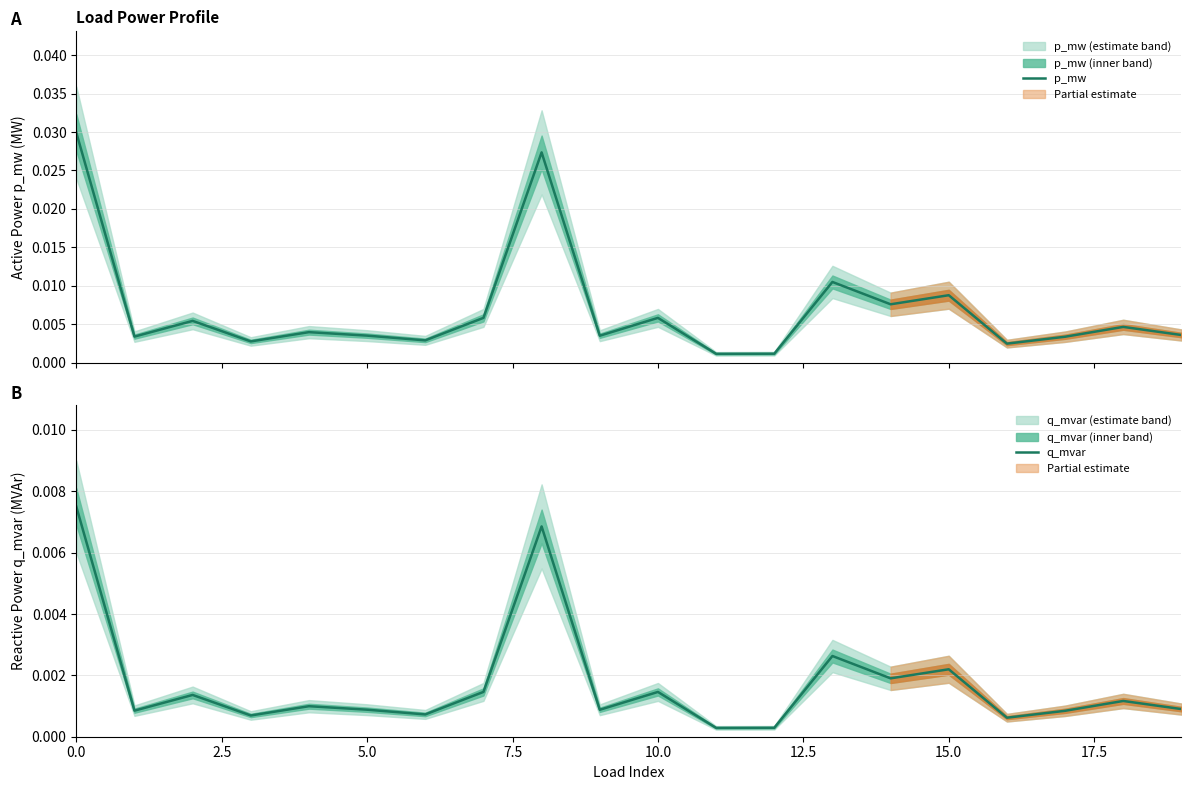

What position from the left is 0.0?

1